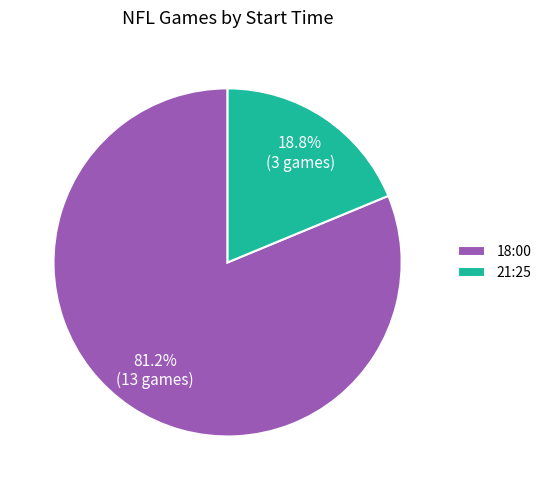

Does any single category account for the majority?

Yes